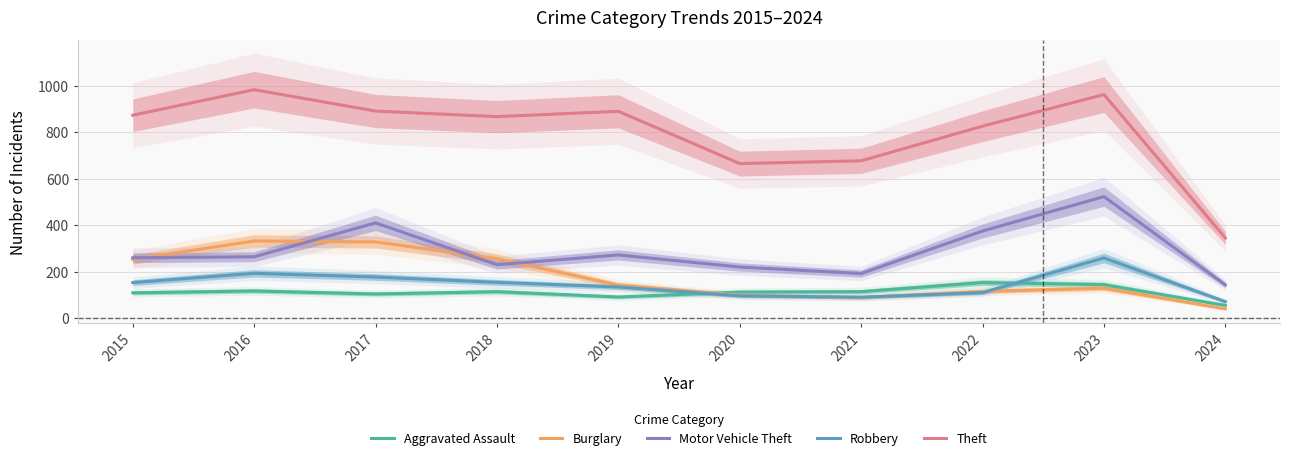

Rank the series at 2019 from highest to lowest value.

Theft, Motor Vehicle Theft, Burglary, Robbery, Aggravated Assault